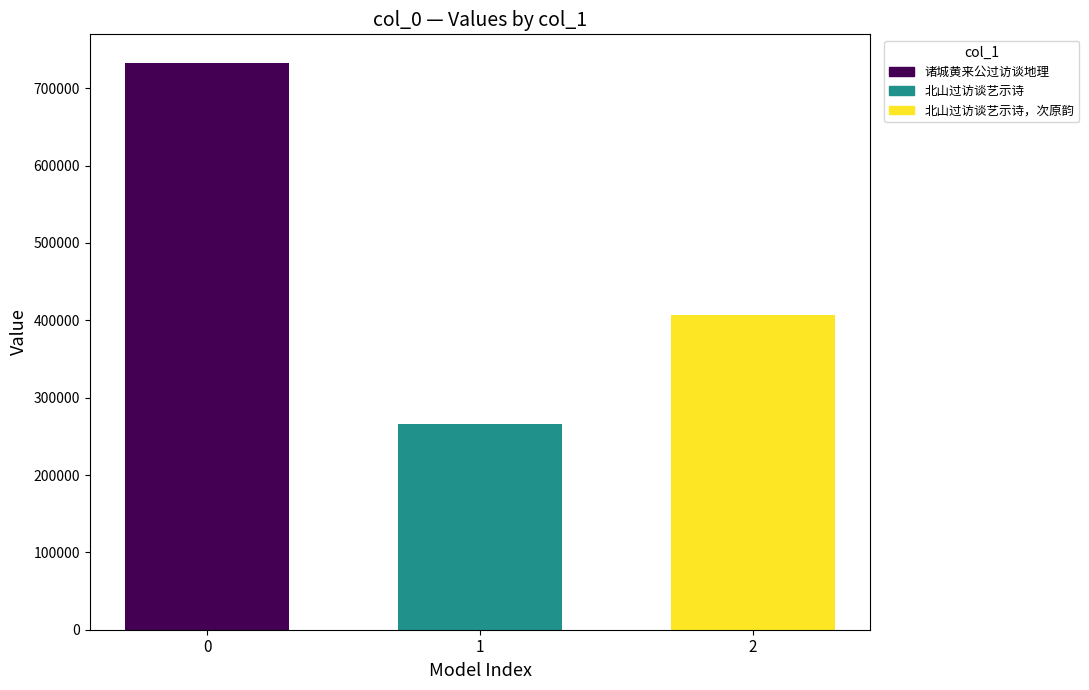

How many bars are there in total?

3